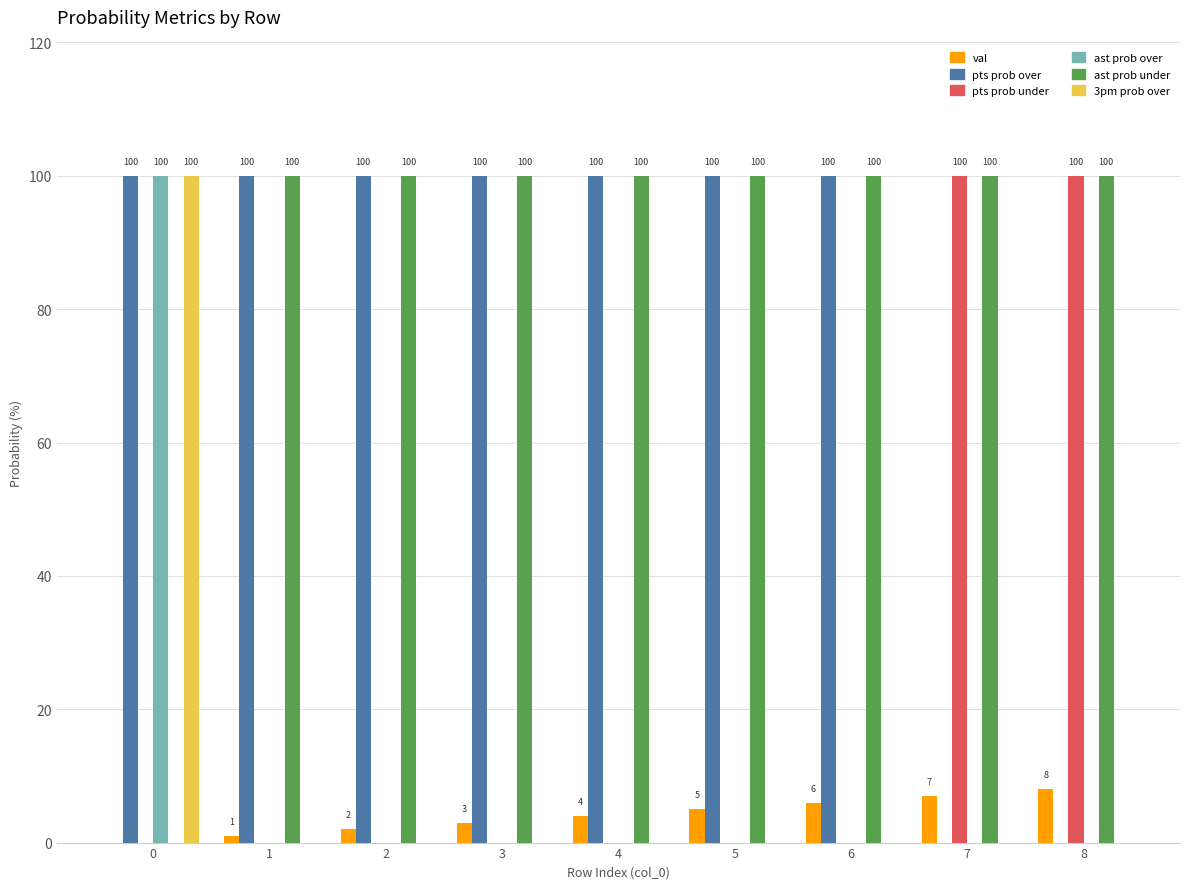

Reading left to right, extract all data points from this chart.

val: 0=0	1=1	2=2	3=3	4=4	5=5	6=6	7=7	8=8
pts prob over: 0=100	1=100	2=100	3=100	4=100	5=100	6=100	7=0	8=0
pts prob under: 0=0	1=0	2=0	3=0	4=0	5=0	6=0	7=100	8=100
ast prob over: 0=100	1=0	2=0	3=0	4=0	5=0	6=0	7=0	8=0
ast prob under: 0=0	1=100	2=100	3=100	4=100	5=100	6=100	7=100	8=100
3pm prob over: 0=100	1=0	2=0	3=0	4=0	5=0	6=0	7=0	8=0